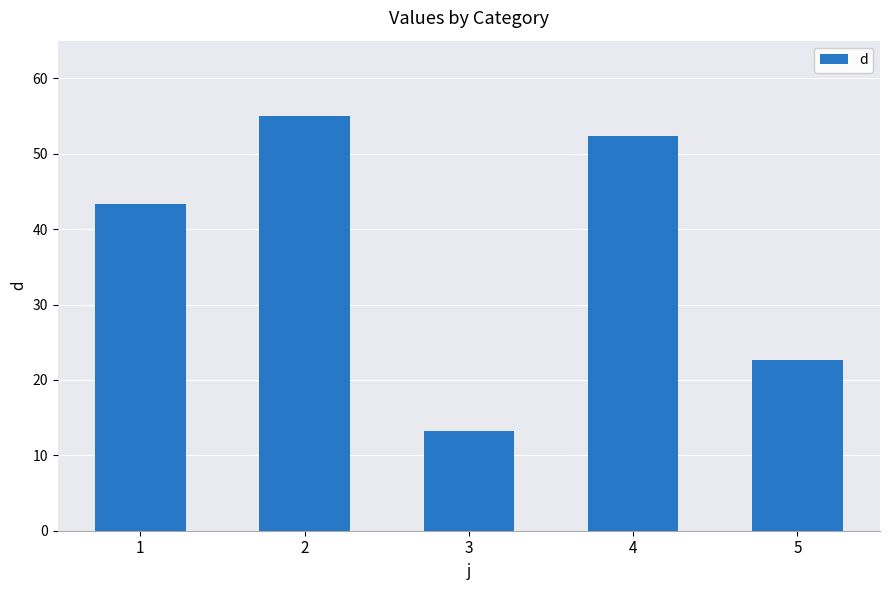

What value does the data have at 3?

13.3